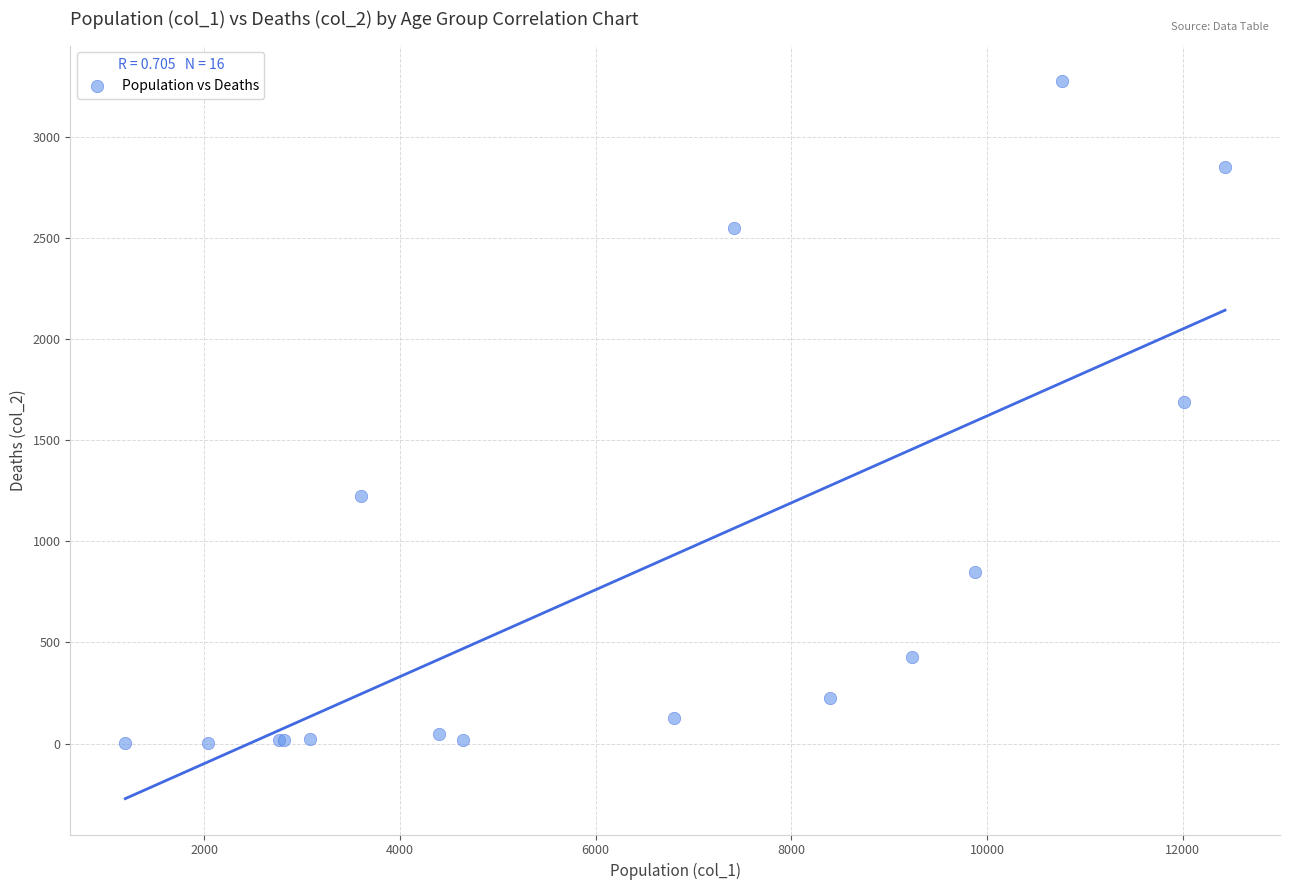

What Y value in the scatter plot is closest to 1638?

1690